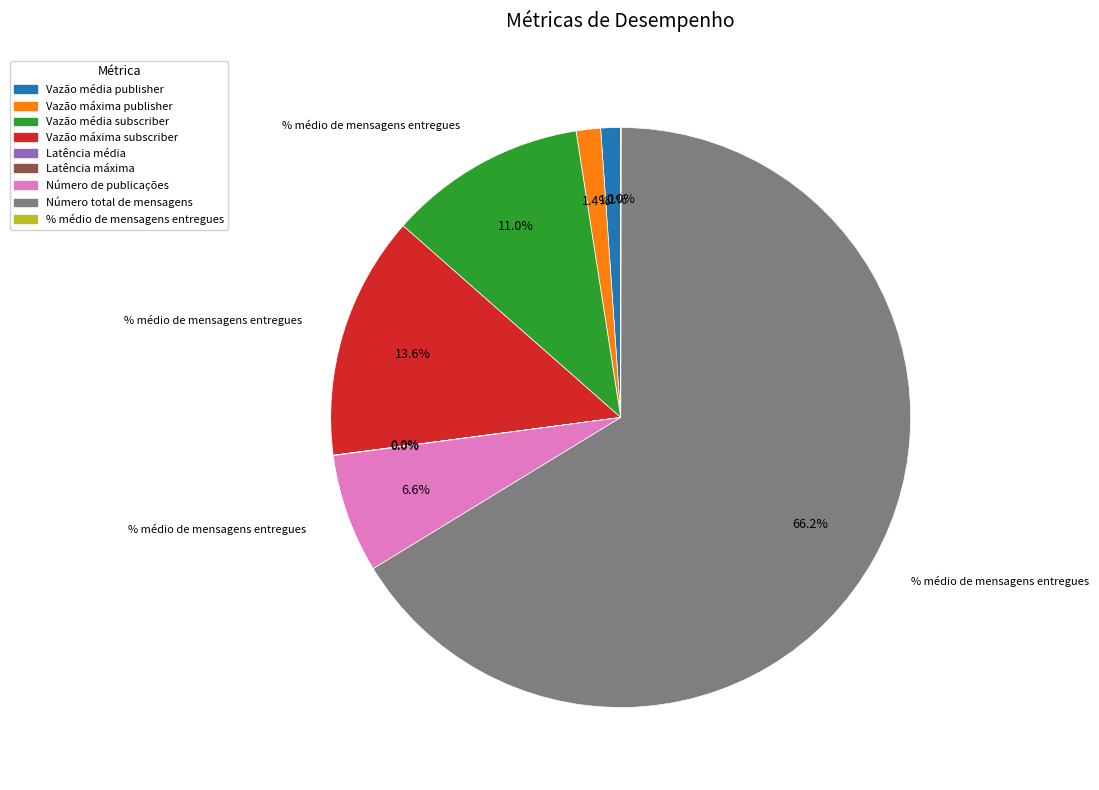

Count the number of slices in the pie.

9